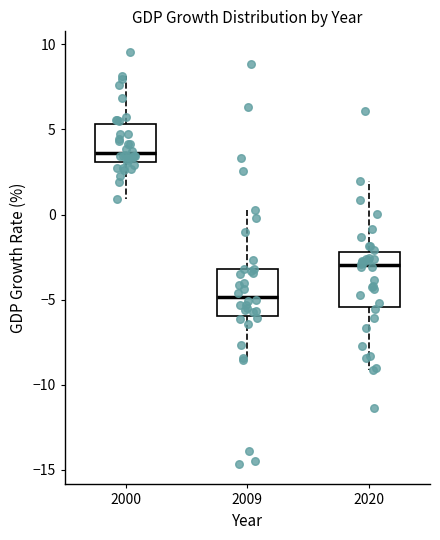

Where does the upper whisker of the box at x = 2000 end on the y-axis? The values are not printed on the chart, so give them approximately, as read against the axis.

8.0